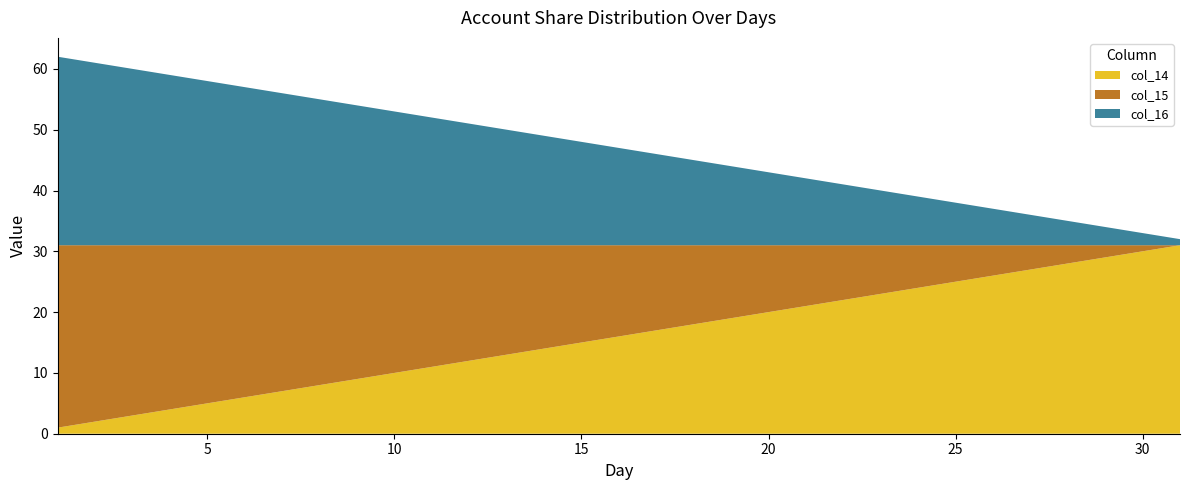

Reading right to left, what are all the values shown in this chart?

col_14: 31	30	29	28	27	26	25	24	23	22	21	20	19	18	17	16	15	14	13	12	11	10	9	8	7	6	5	4	3	2	1
col_15: 0	1	2	3	4	5	6	7	8	9	10	11	12	13	14	15	16	17	18	19	20	21	22	23	24	25	26	27	28	29	30
col_16: 1	2	3	4	5	6	7	8	9	10	11	12	13	14	15	16	17	18	19	20	21	22	23	24	25	26	27	28	29	30	31